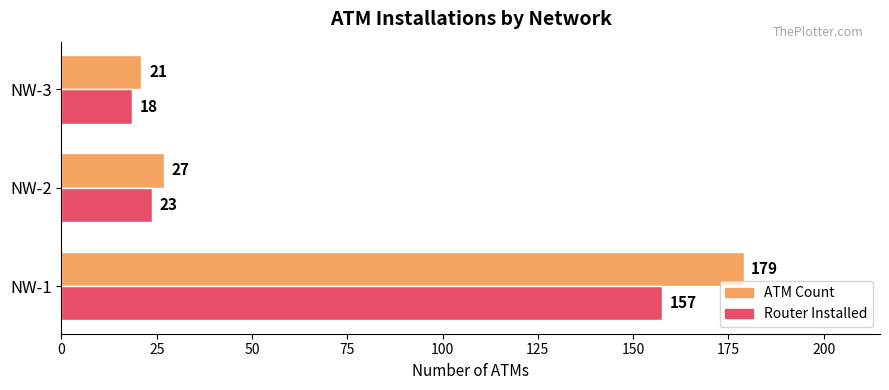

The value of ATM Count at NW-1 is 179.0. True or false?

True